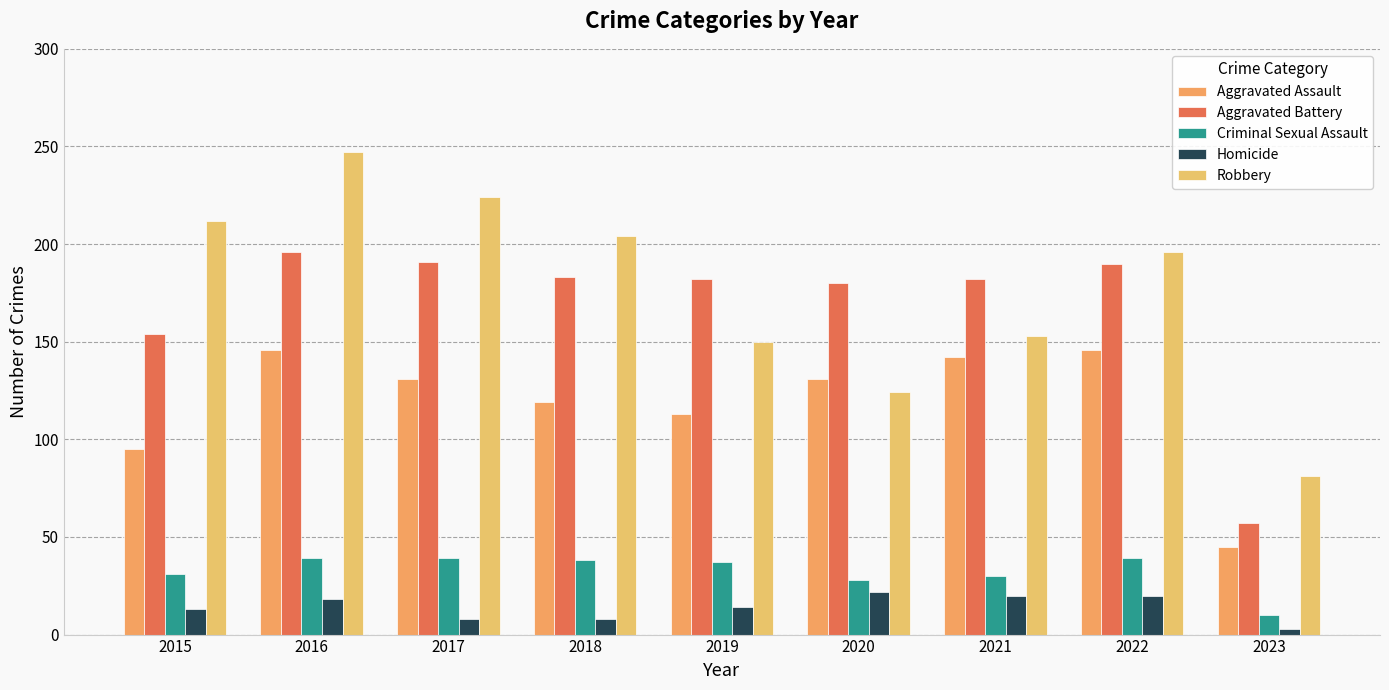

Reading left to right, extract all data points from this chart.

Aggravated Assault: 2015=95	2016=146	2017=131	2018=119	2019=113	2020=131	2021=142	2022=146	2023=45
Aggravated Battery: 2015=154	2016=196	2017=191	2018=183	2019=182	2020=180	2021=182	2022=190	2023=57
Criminal Sexual Assault: 2015=31	2016=39	2017=39	2018=38	2019=37	2020=28	2021=30	2022=39	2023=10
Homicide: 2015=13	2016=18	2017=8	2018=8	2019=14	2020=22	2021=20	2022=20	2023=3
Robbery: 2015=212	2016=247	2017=224	2018=204	2019=150	2020=124	2021=153	2022=196	2023=81